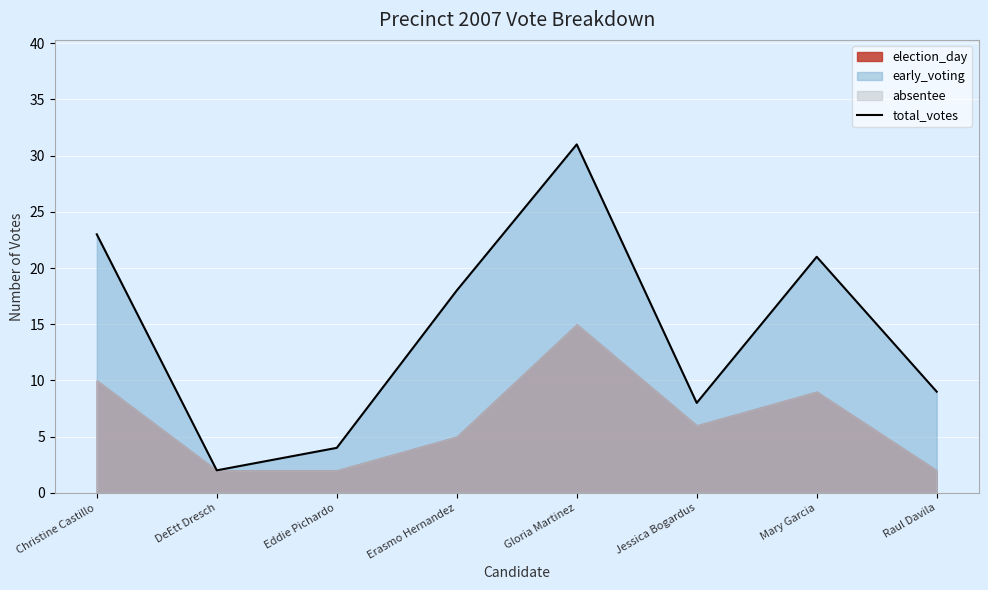

Reading left to right, list all the values displayed in this chart.

23	2	4	18	31	8	21	9